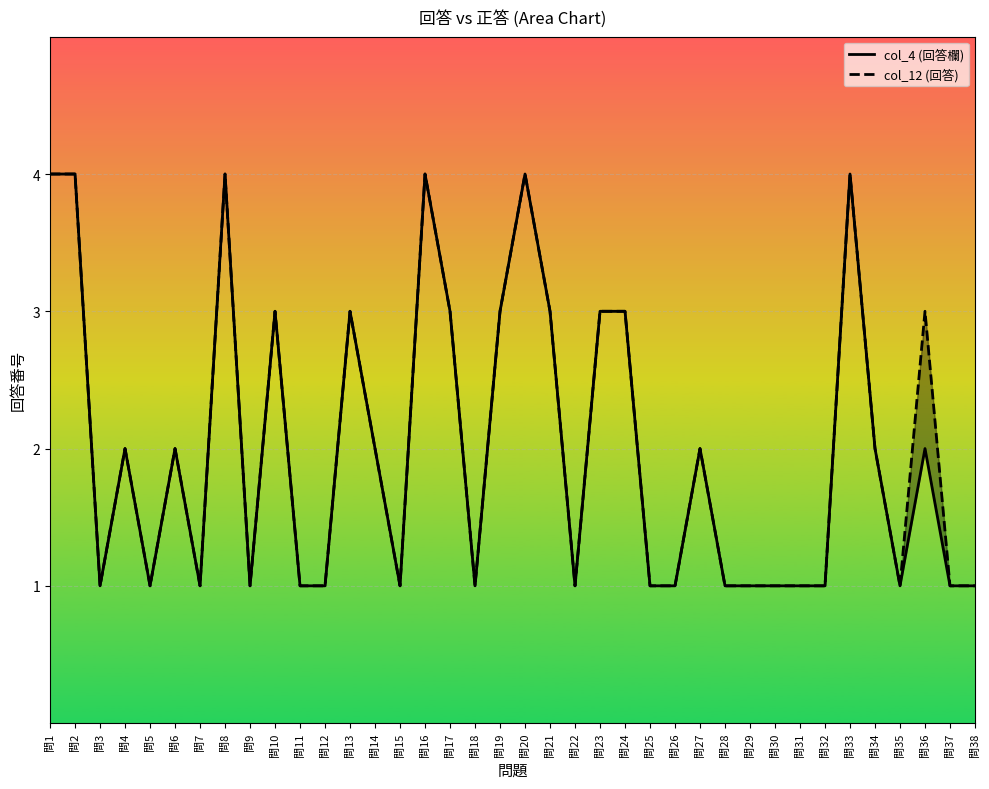

At which category does col_12 (回答) reach its first local peak?

問4